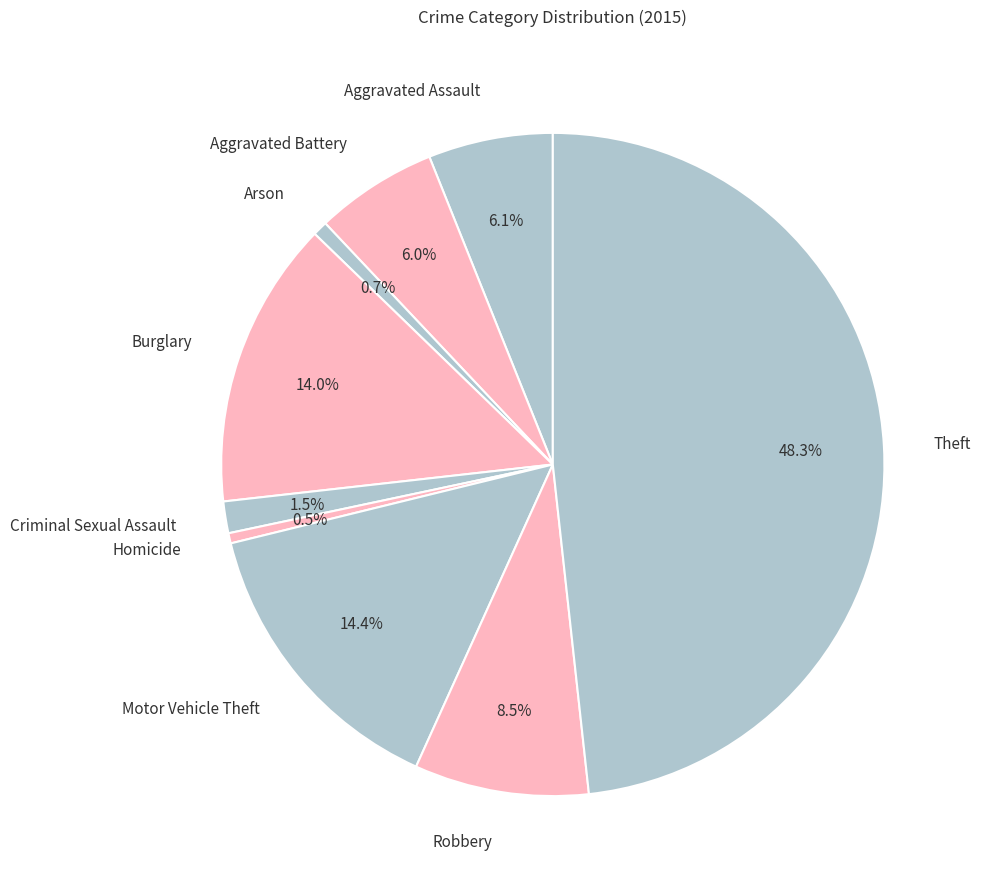

Which has a higher value, Arson or Robbery?

Robbery